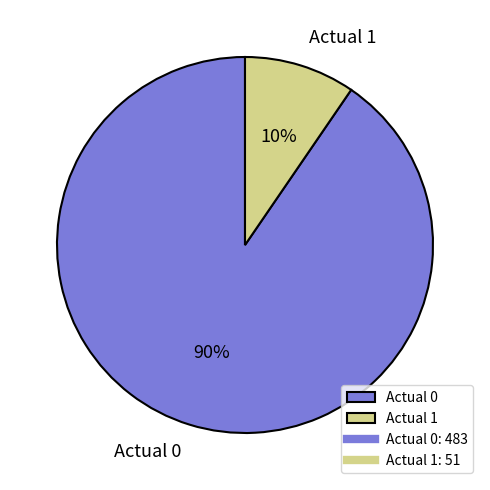

Which slice is the largest?

Actual 0